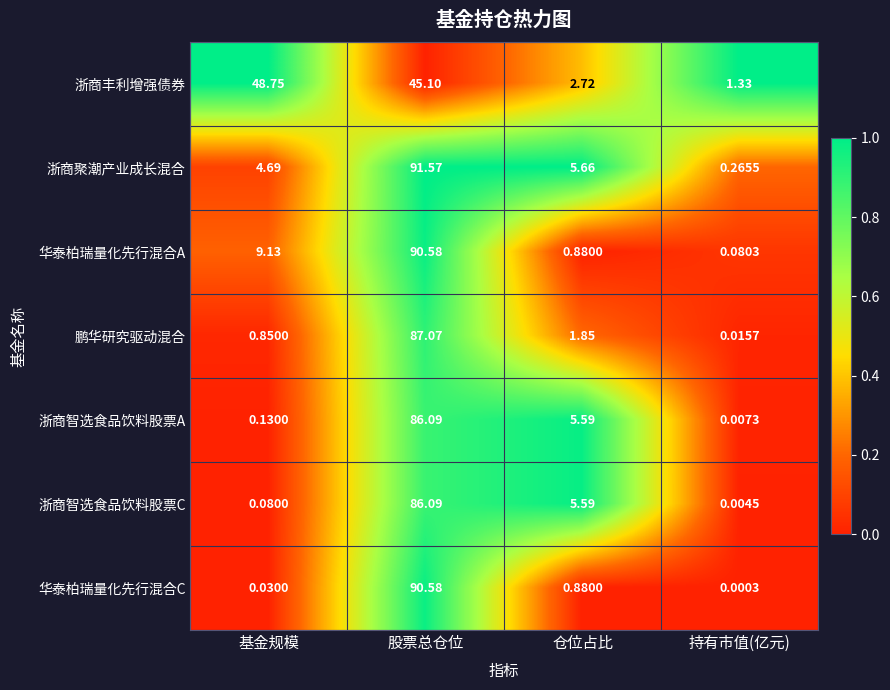

Which series has the largest total across all categories?

浙商聚潮产业成长混合